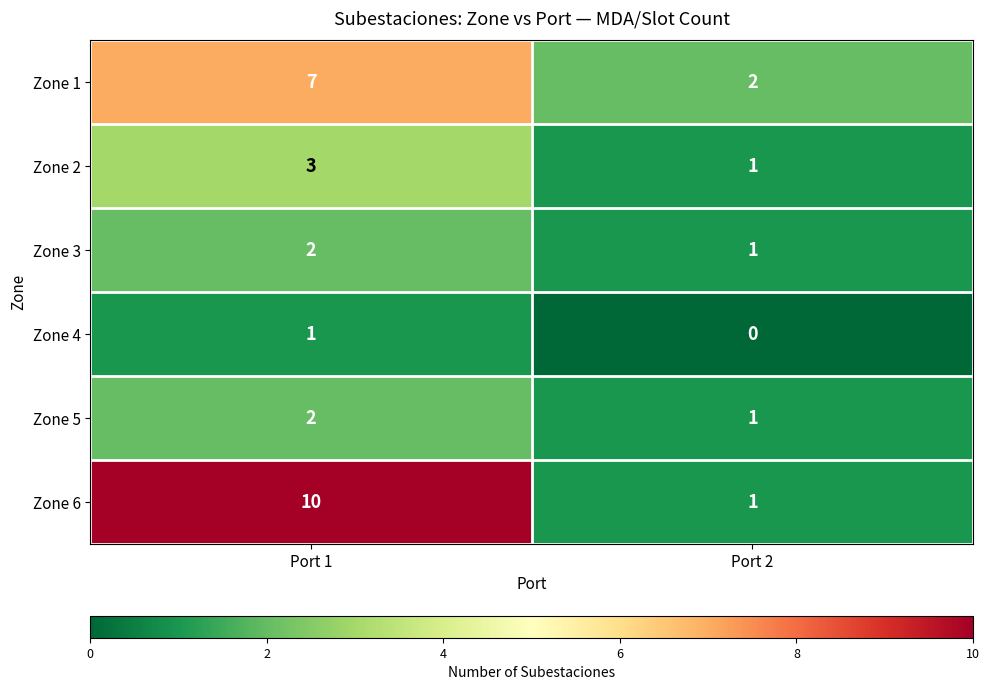

Rank the categories by Zone 2 value from highest to lowest.

Port 1, Port 2